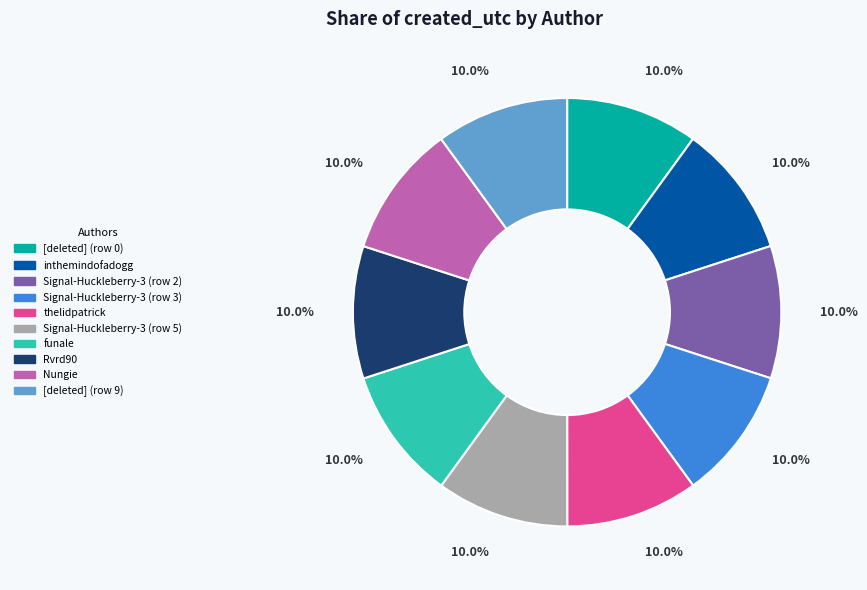

Does Nungie account for over 50% of the chart?

No